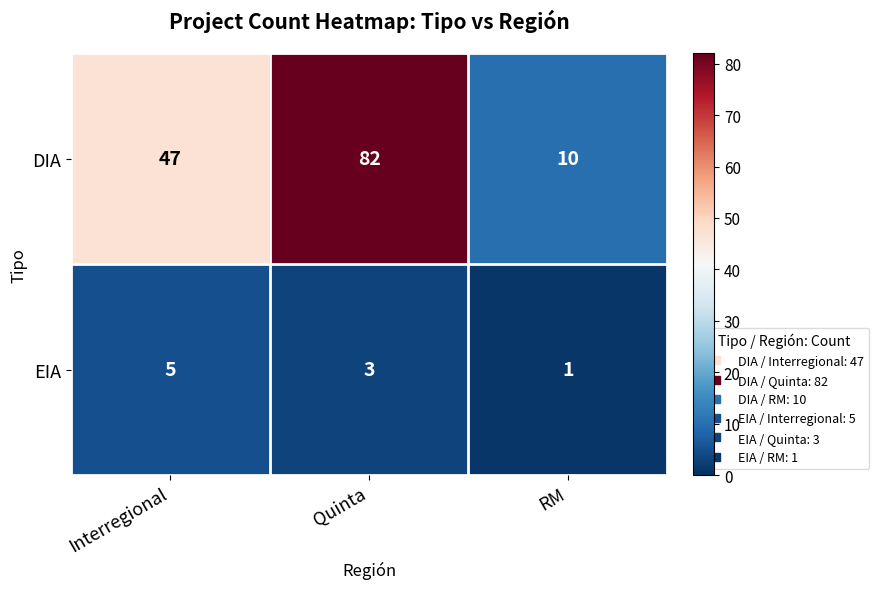

The value of EIA at RM is 1. True or false?

True